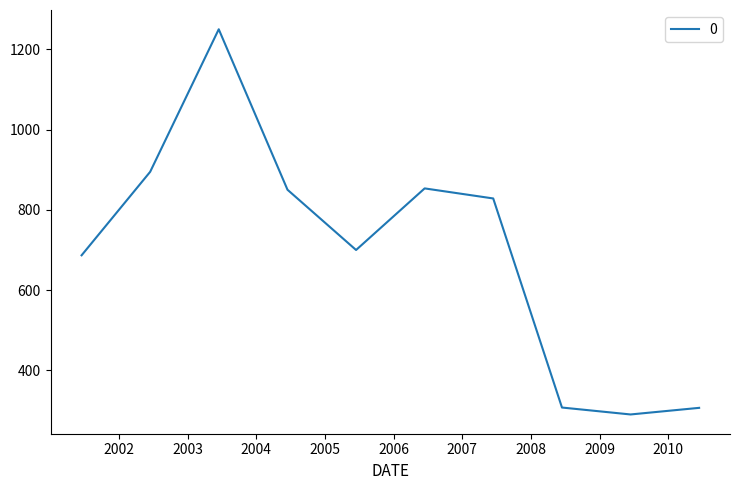

What is the minimum value shown in the chart?

289.7